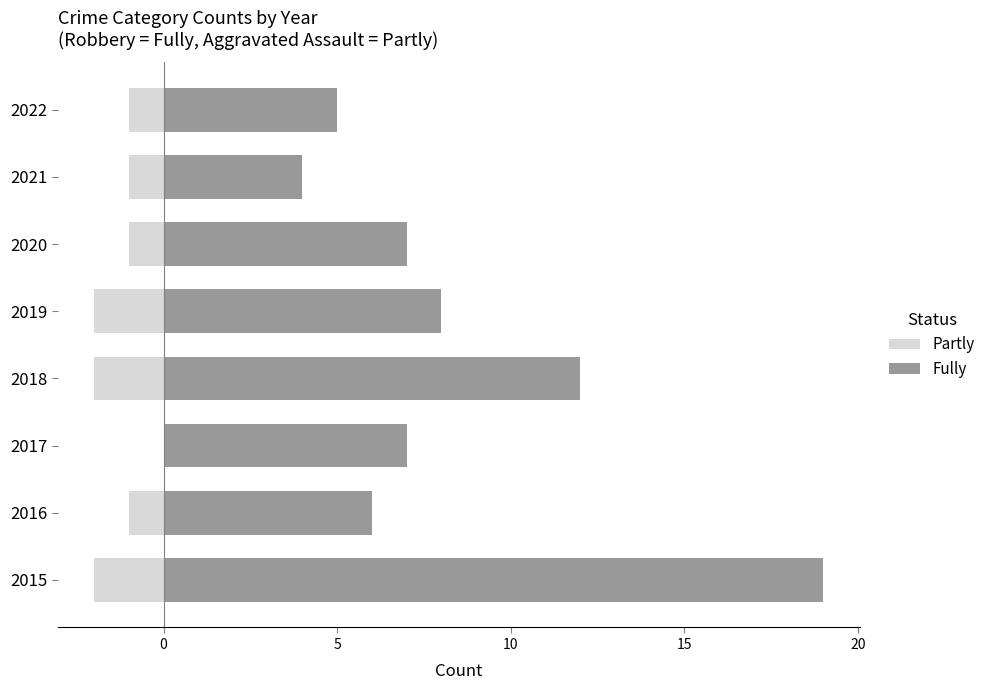

How many categories are shown in the chart?

8